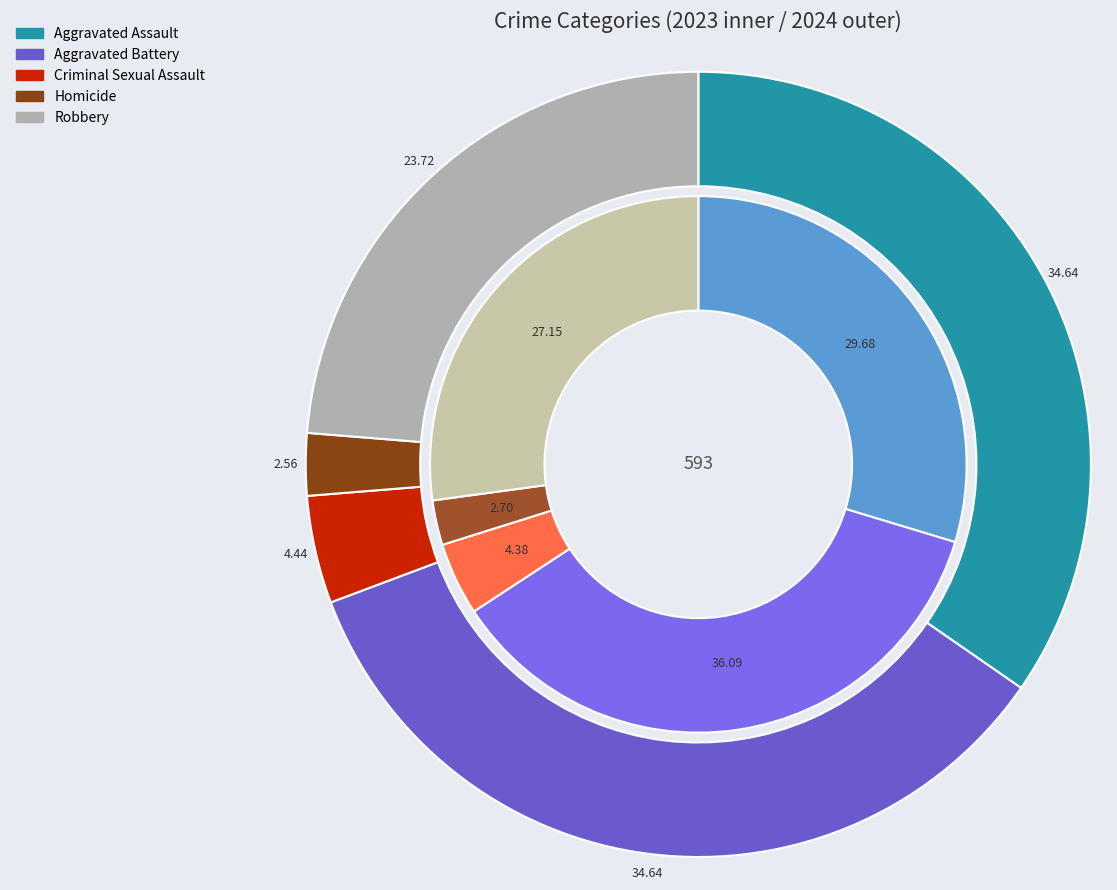

To the nearest percent, what is the average slice percentage?

20%